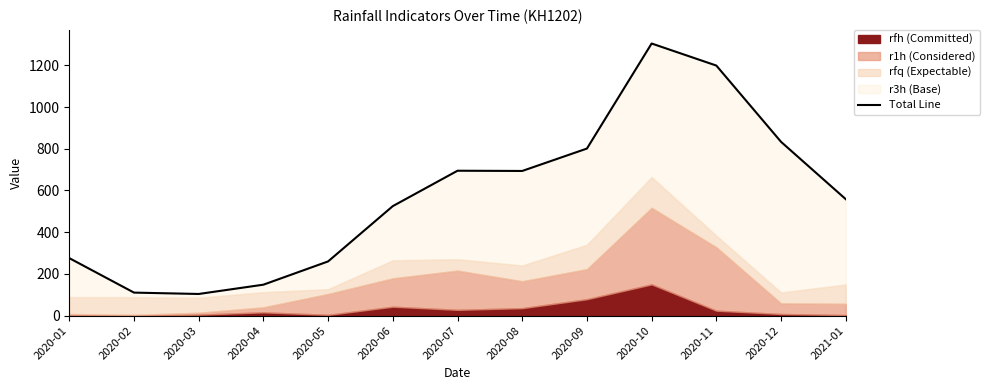

What position from the right is 2020-03?

11